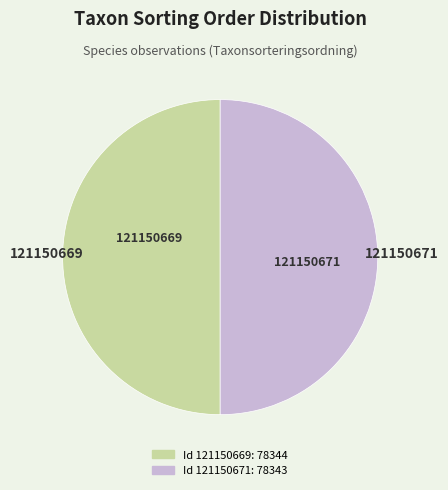

Count the number of slices in the pie.

2